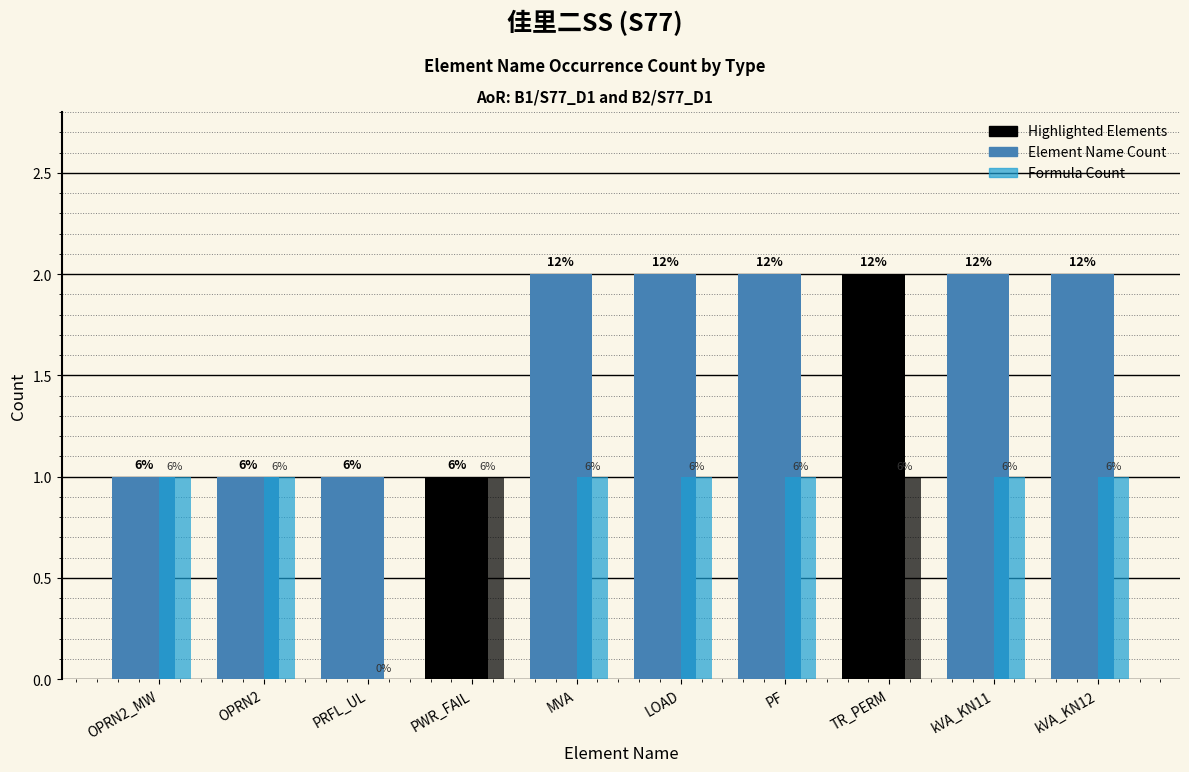

Does the chart contain stacked bars?

No